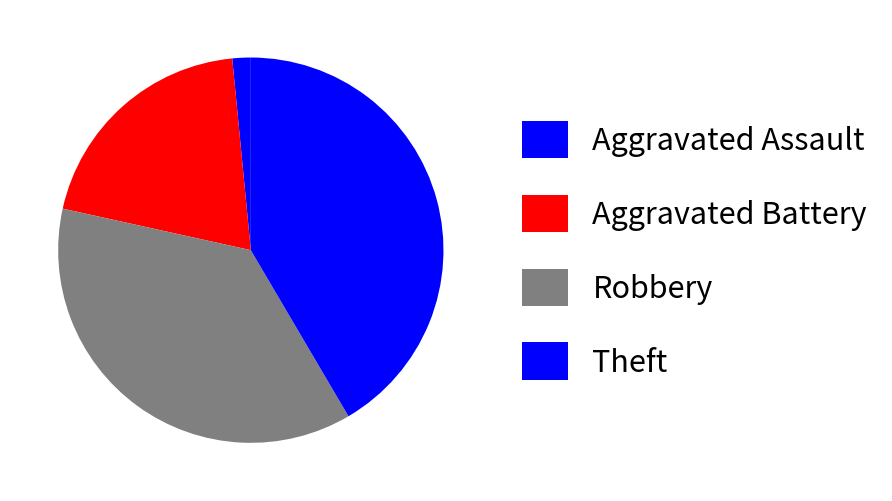

Is it true that Theft is 31% of the pie?

False